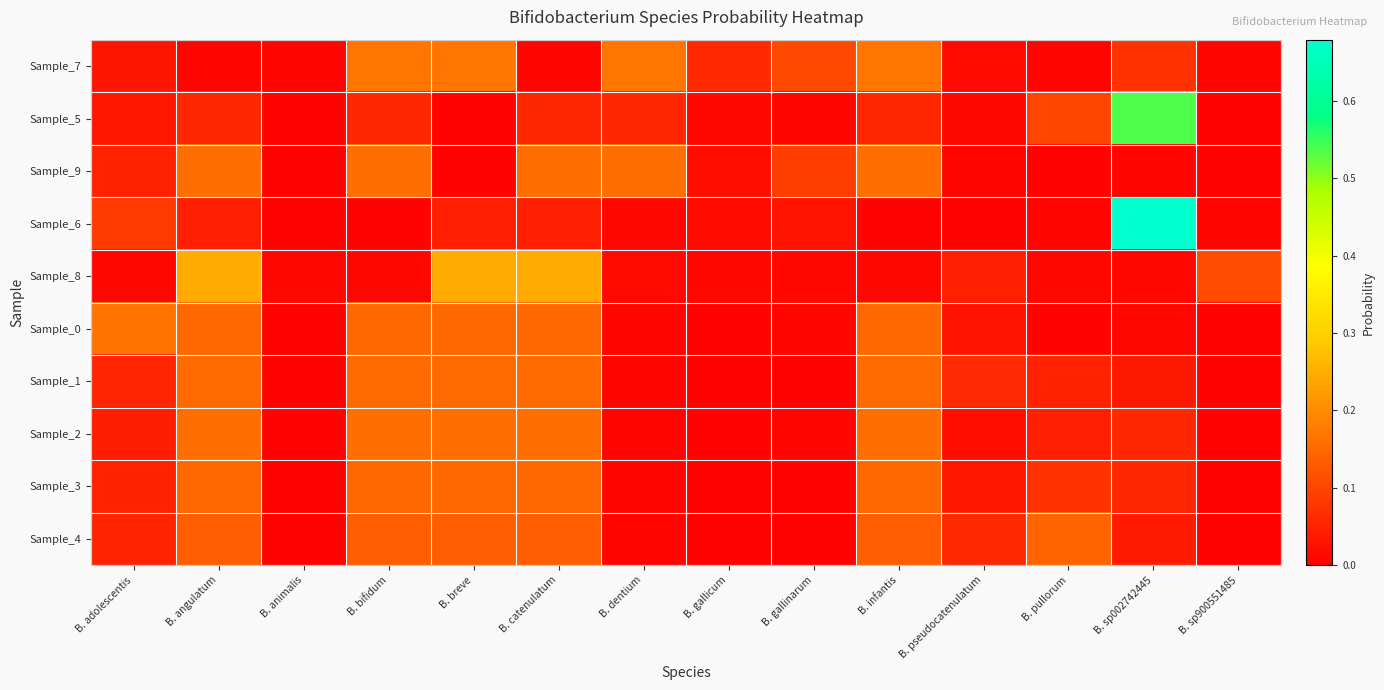

Rank the categories by Sample_7 value from lowest to highest.

B. catenulatum, B. angulatum, B. sp900551485, B. pullorum, B. animalis, B. pseudocatenulatum, B. adolescentis, B. gallicum, B. sp002742445, B. gallinarum, B. bifidum, B. breve, B. dentium, B. infantis